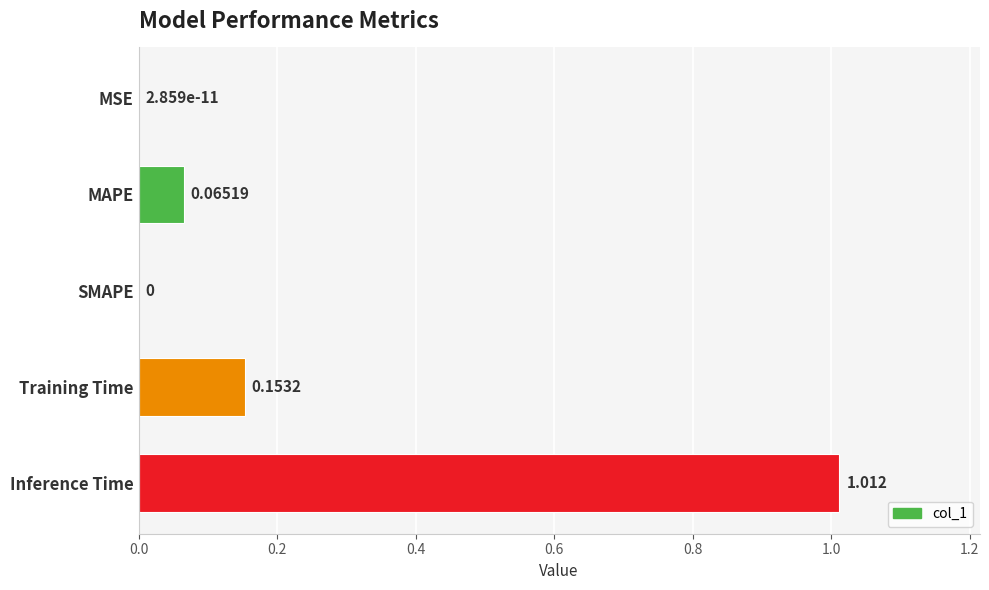

Which label corresponds to the largest value in the chart?

Inference Time